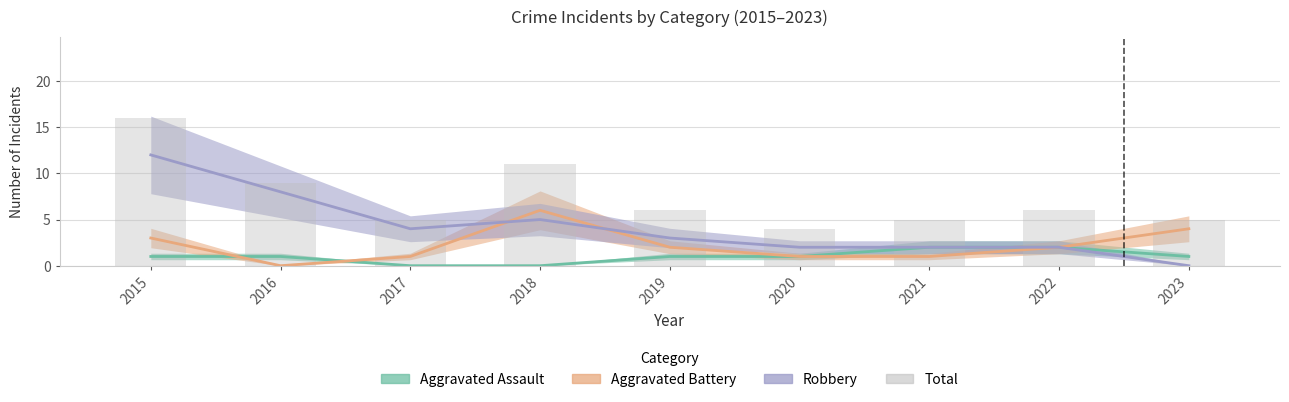

Reading right to left, what are all the values shown in this chart?

Aggravated Assault: 1	2	2	1	1	0	0	1	1
Aggravated Battery: 4	2	1	1	2	6	1	0	3
Robbery: 0	2	2	2	3	5	4	8	12
Total: 5	6	5	4	6	11	5	9	16